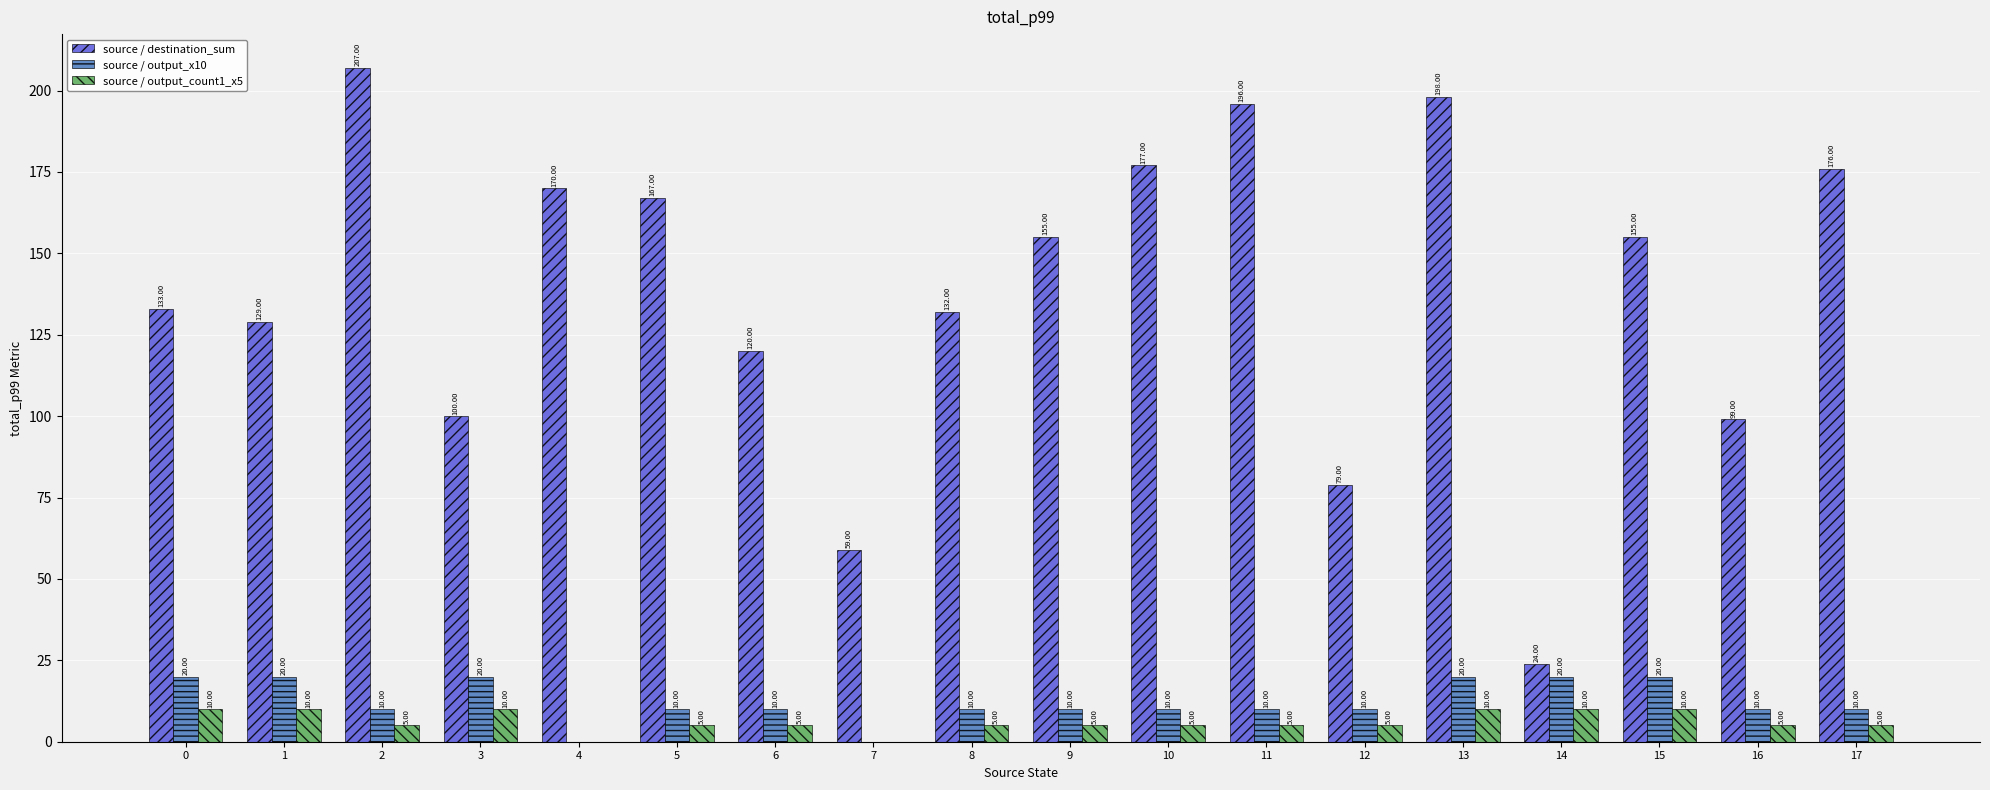

What is the sum of all source / destination_sum values?

2476